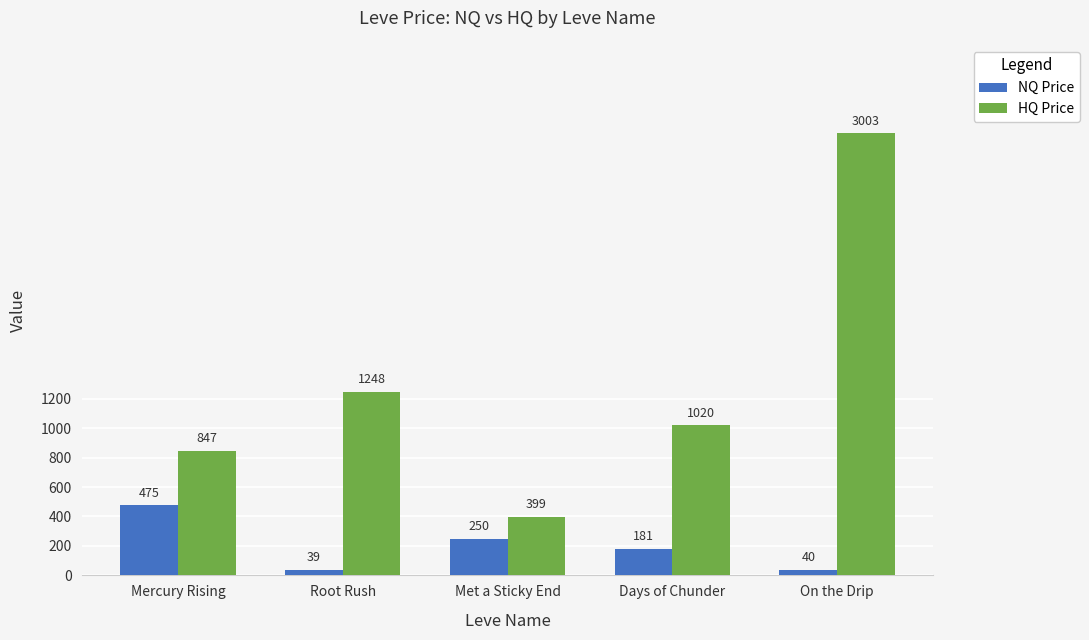

What is the label of the 1st bar from the right?

On the Drip